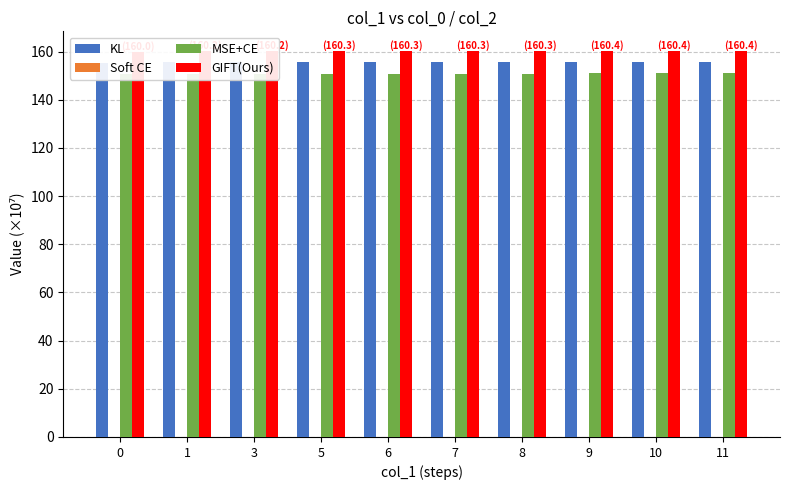

What is the sum of all KL values?

1555.8